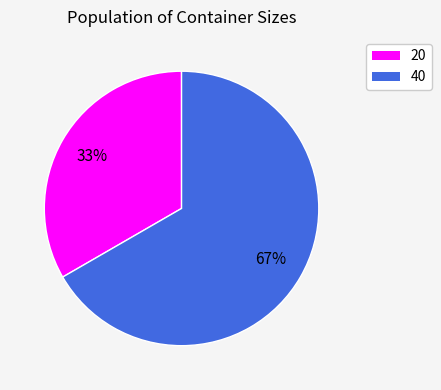

How many segments does this pie chart have?

2